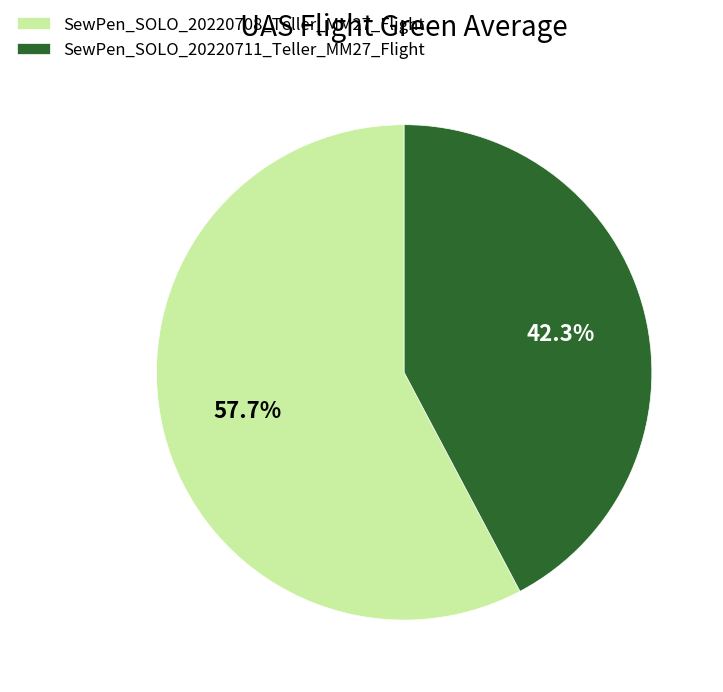

To the nearest percent, what is the combined percentage of SewPen_SOLO_20220711_Teller_MM27_Flight and SewPen_SOLO_20220708_Teller_MM27_Flight?

100%